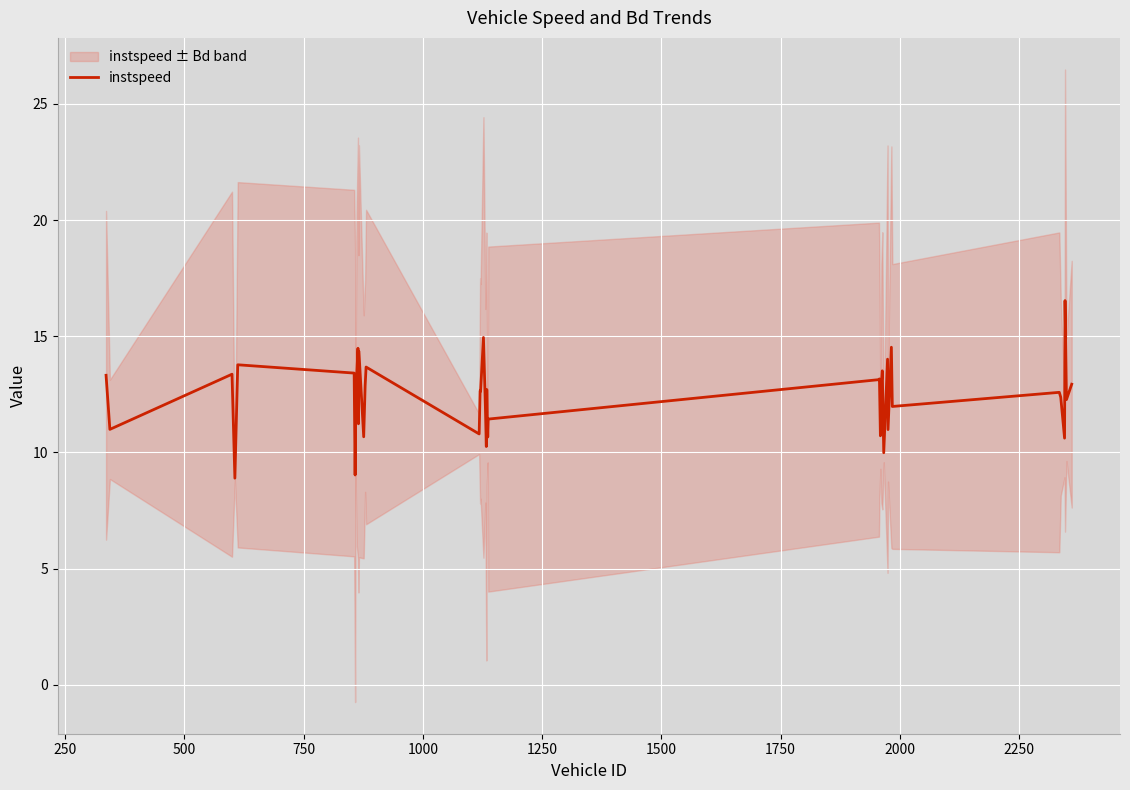

What is the highest value of the instspeed series?

16.5